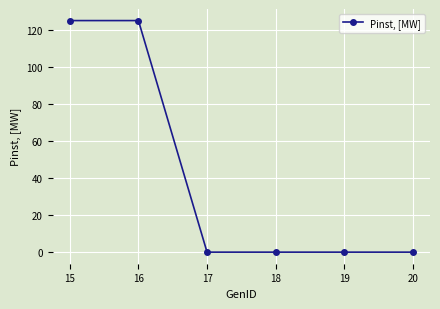

Is it true that the value at 20 is 52?

False